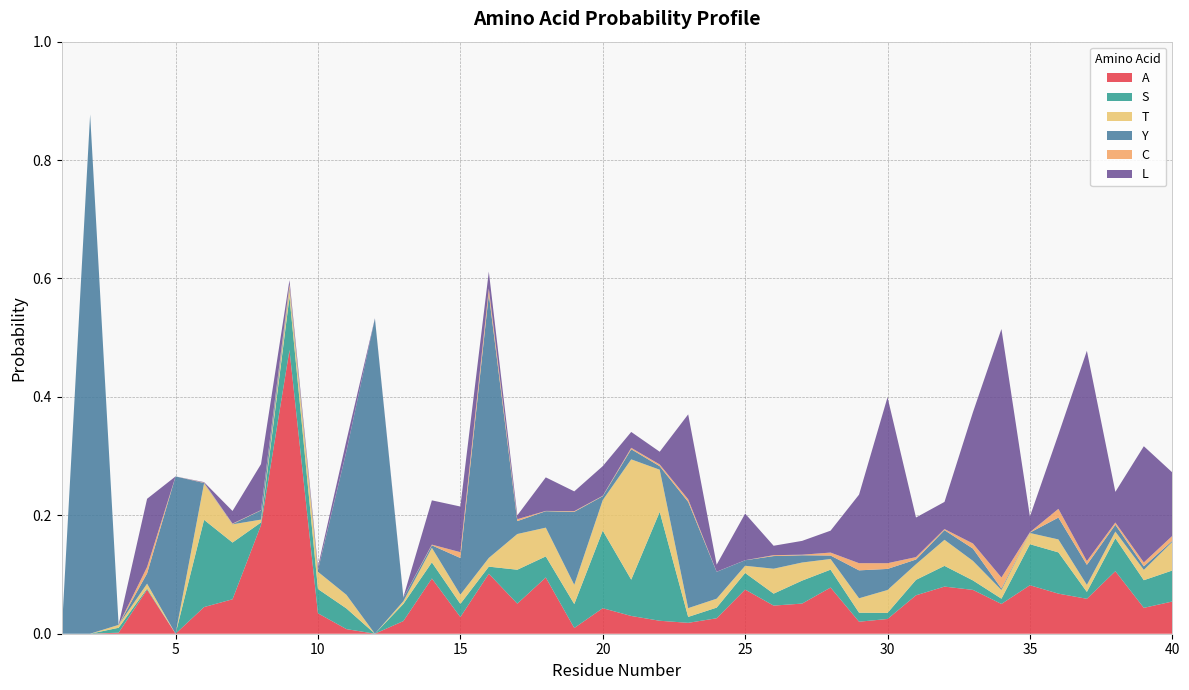

Reading left to right, what are all the values shown in this chart?

A: 0.0	0.0	0.0	0.1	0.0	0.0	0.1	0.2	0.5	0.0	0.0	0.0	0.0	0.1	0.0	0.1	0.1	0.1	0.0	0.0	0.0	0.0	0.0	0.0	0.1	0.0	0.1	0.1	0.0	0.0	0.1	0.1	0.1	0.1	0.1	0.1	0.1	0.1	0.0	0.1
S: 0.0	0.0	0.0	0.0	0.0	0.1	0.1	0.0	0.1	0.0	0.0	0.0	0.0	0.0	0.0	0.0	0.1	0.0	0.0	0.1	0.1	0.2	0.0	0.0	0.0	0.0	0.0	0.0	0.0	0.0	0.0	0.0	0.0	0.0	0.1	0.1	0.0	0.1	0.0	0.1
T: 0.0	0.0	0.0	0.0	0.0	0.1	0.0	0.0	0.0	0.0	0.0	0.0	0.0	0.0	0.0	0.0	0.1	0.0	0.0	0.1	0.2	0.1	0.0	0.0	0.0	0.0	0.0	0.0	0.0	0.0	0.0	0.0	0.0	0.0	0.0	0.0	0.0	0.0	0.0	0.0
Y: 0.0	0.9	0.0	0.0	0.3	0.0	0.0	0.0	0.0	0.0	0.2	0.5	0.0	0.0	0.1	0.4	0.0	0.0	0.1	0.0	0.0	0.0	0.2	0.0	0.0	0.0	0.0	0.0	0.0	0.0	0.0	0.0	0.0	0.0	0.0	0.0	0.0	0.0	0.0	0.0
C: 0.0	0.0	0.0	0.0	0.0	0.0	0.0	0.0	0.0	0.0	0.0	0.0	0.0	0.0	0.0	0.0	0.0	0.0	0.0	0.0	0.0	0.0	0.0	0.0	0.0	0.0	0.0	0.0	0.0	0.0	0.0	0.0	0.0	0.0	0.0	0.0	0.0	0.0	0.0	0.0
L: 0.0	0.0	0.0	0.1	0.0	0.0	0.0	0.1	0.0	0.0	0.0	0.0	0.0	0.1	0.1	0.0	0.0	0.1	0.0	0.1	0.0	0.0	0.1	0.0	0.1	0.0	0.0	0.0	0.1	0.3	0.1	0.0	0.2	0.4	0.0	0.1	0.4	0.1	0.2	0.1